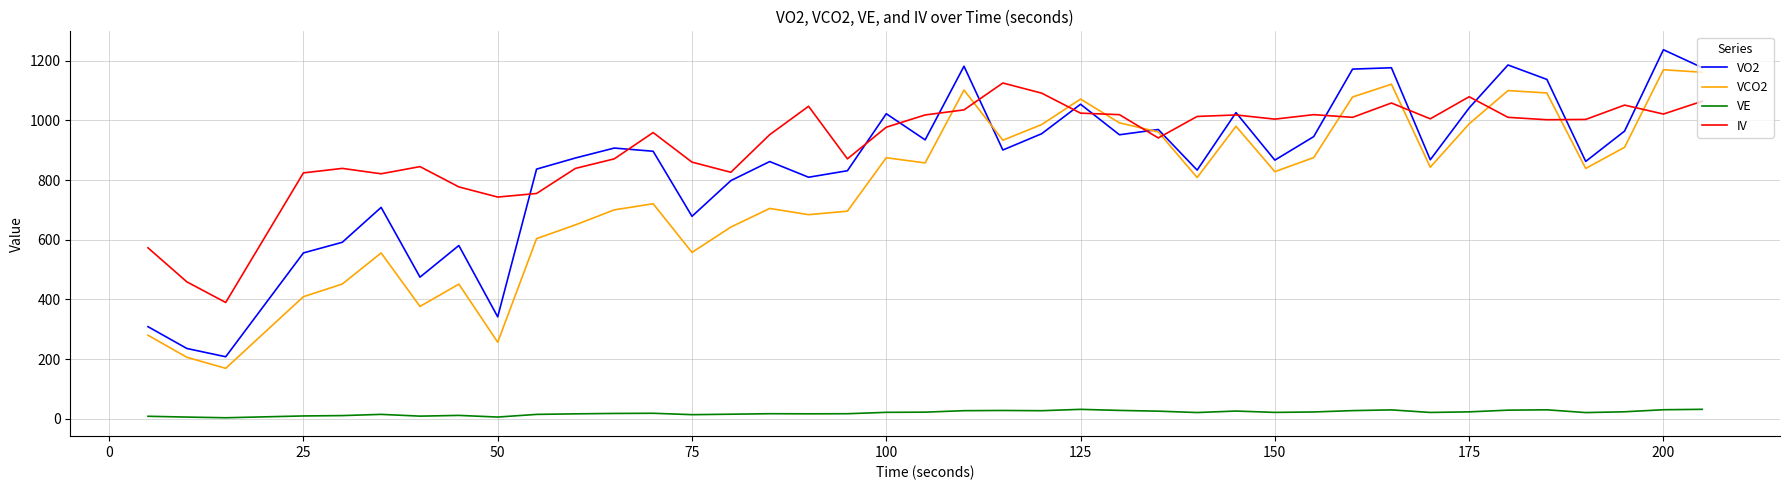

Which series has the largest total across all categories?

IV